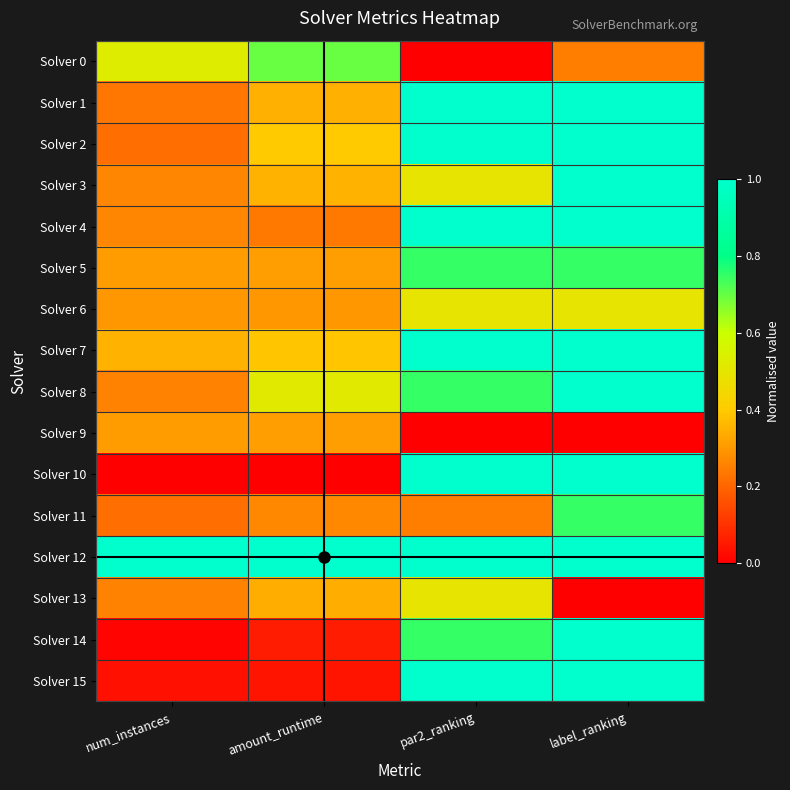

Which series has the widest spread of values?

Solver 10